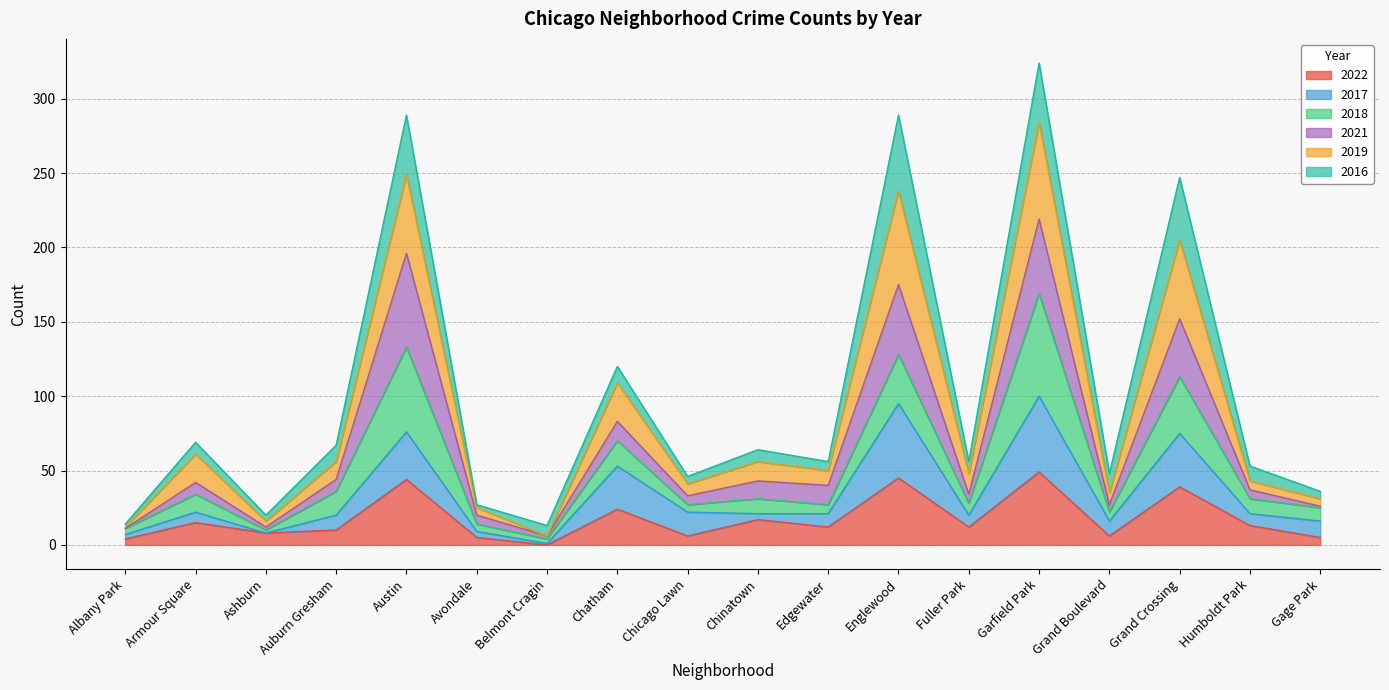

Is it true that 2022 equals 15 at Armour Square?

True